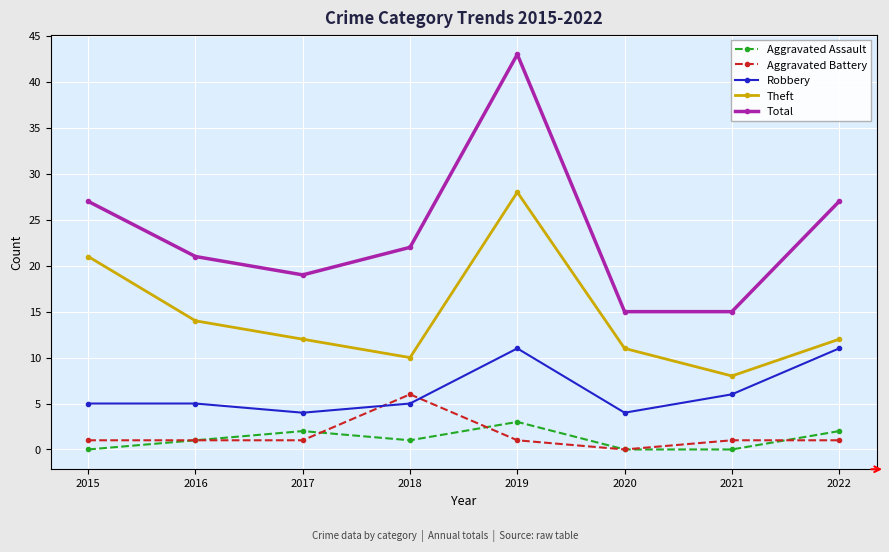

Reading right to left, extract all data points from this chart.

Aggravated Assault: 2	0	0	3	1	2	1	0
Aggravated Battery: 1	1	0	1	6	1	1	1
Robbery: 11	6	4	11	5	4	5	5
Theft: 12	8	11	28	10	12	14	21
Total: 27	15	15	43	22	19	21	27